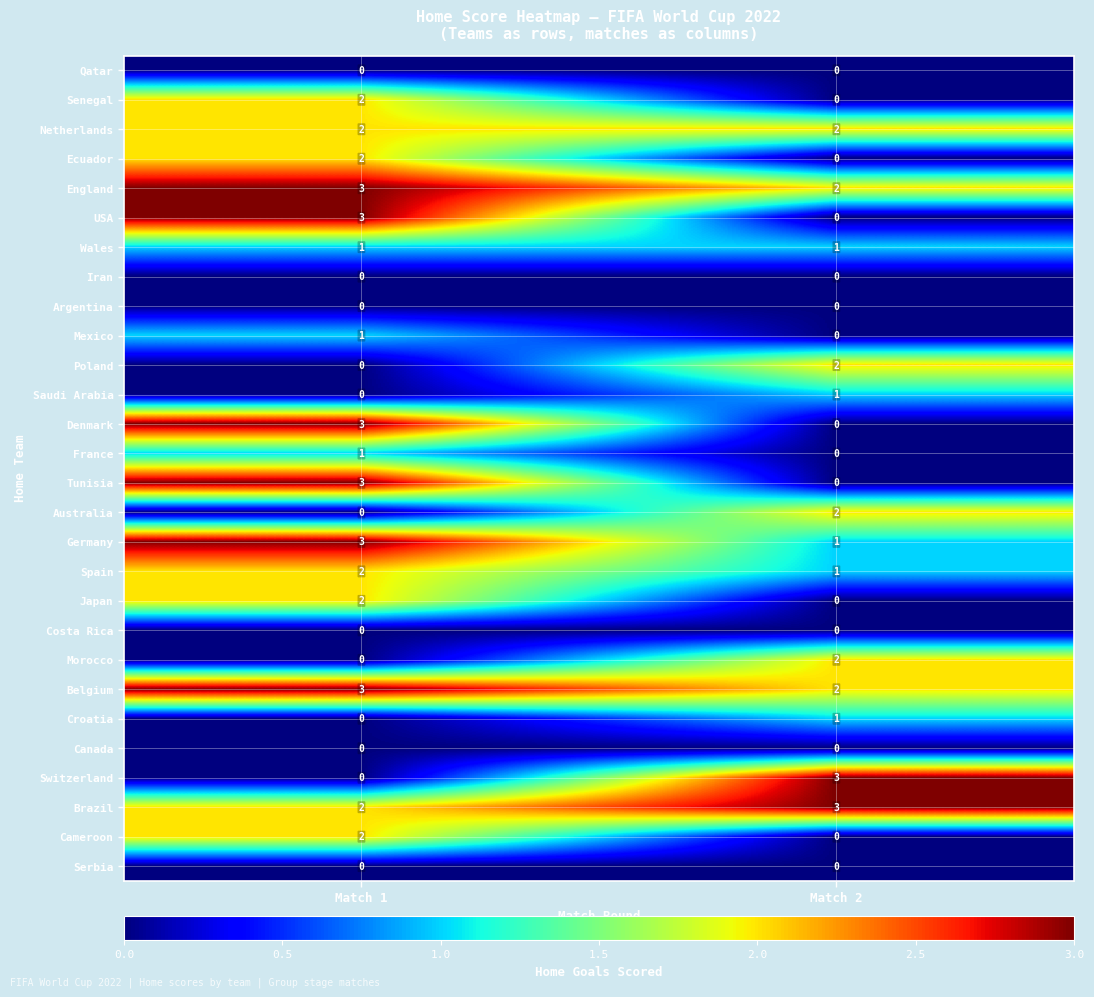

What is the spread (max minus min) of values at Match 2?

3